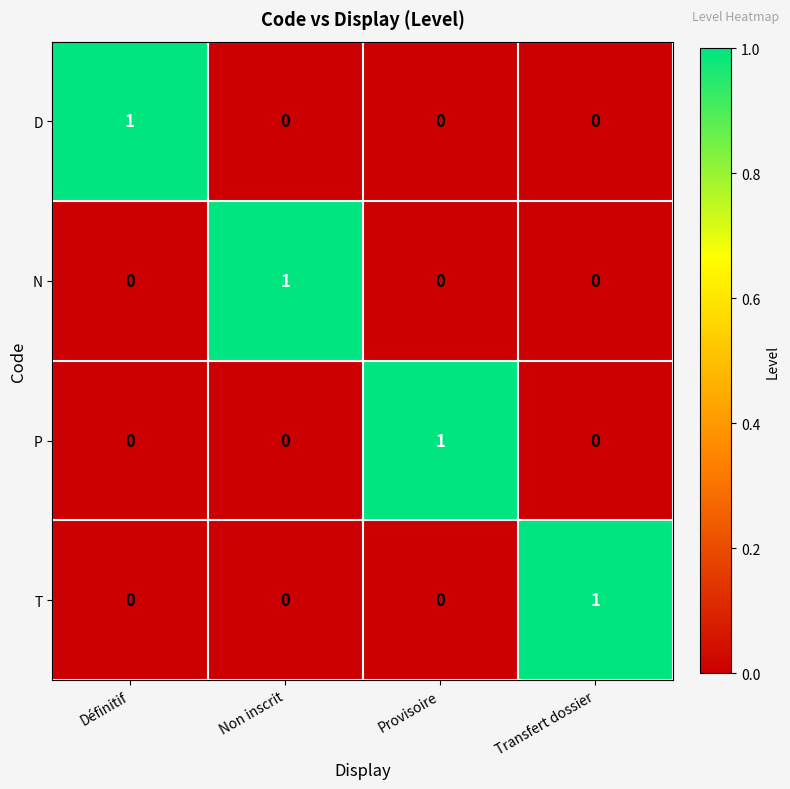

Reading left to right, transcribe all the data shown in this chart.

D: Définitif=1	Non inscrit=0	Provisoire=0	Transfert dossier=0
N: Définitif=0	Non inscrit=1	Provisoire=0	Transfert dossier=0
P: Définitif=0	Non inscrit=0	Provisoire=1	Transfert dossier=0
T: Définitif=0	Non inscrit=0	Provisoire=0	Transfert dossier=1